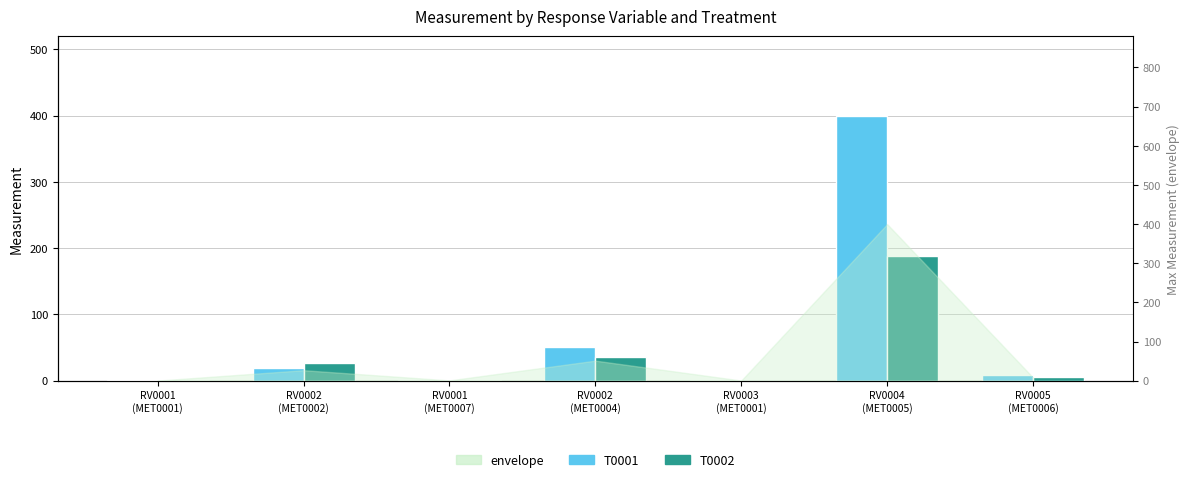

Reading left to right, list all the values displayed in this chart.

T0001: 0.4	19.8	0.8	51.3	0.5	400.0	8.2
T0002: 0.4	26.8	0.5	35.4	0.2	188.0	5.9